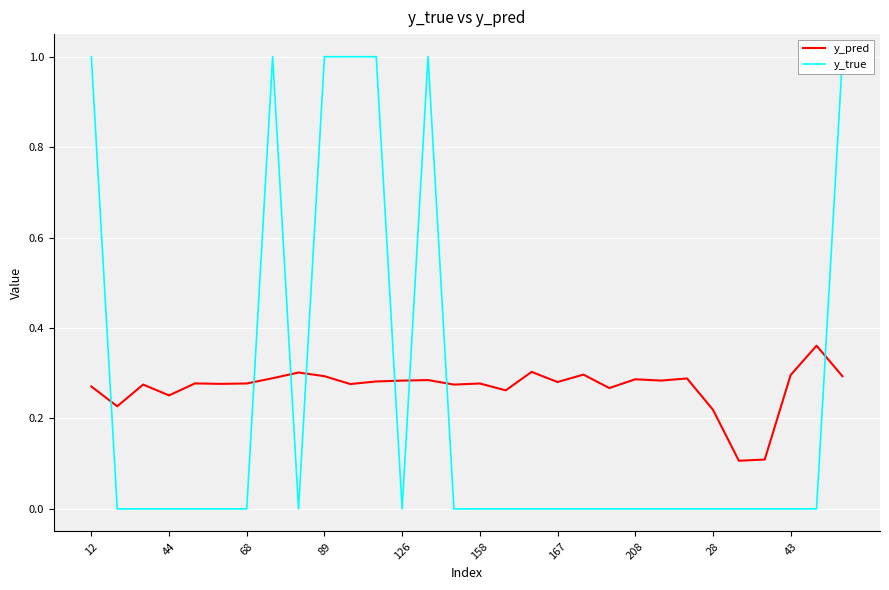

Is it true that y_pred equals 0.1 at 12?

False